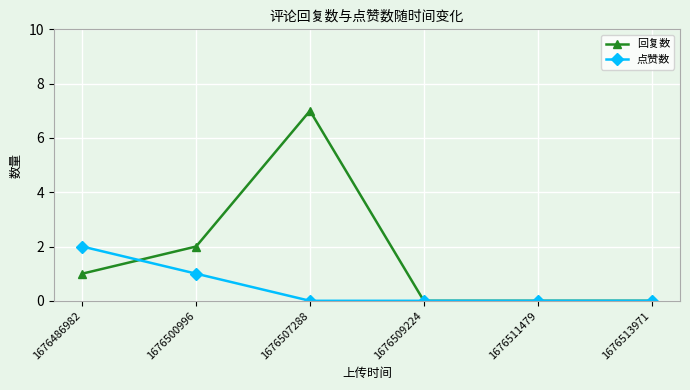

At which label is 点赞数 closest to 1?

1676500996